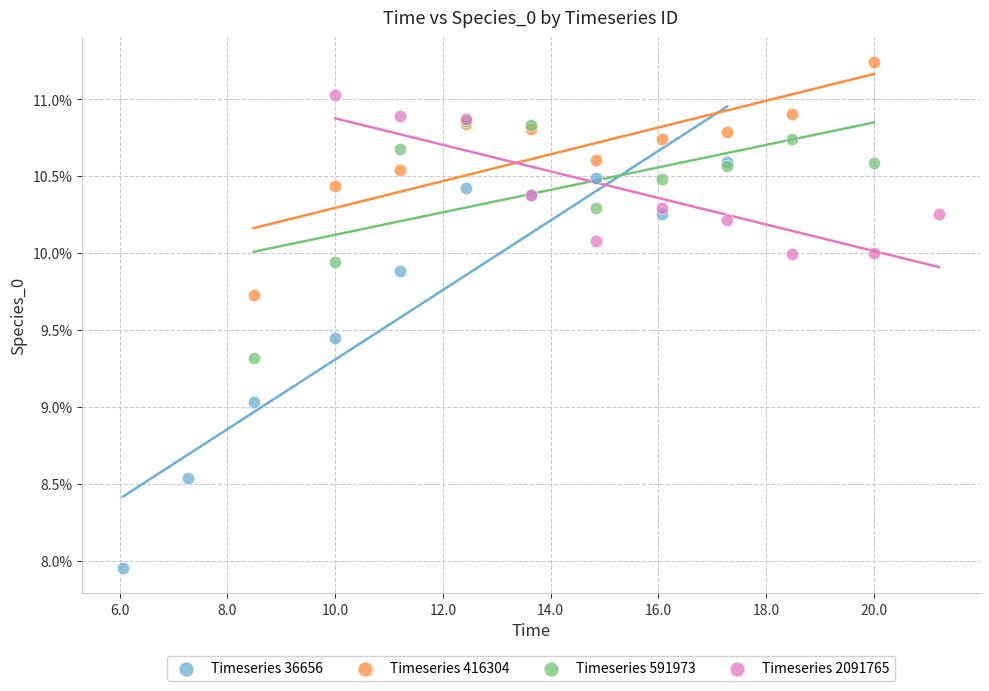

Which series has the largest Y range (max minus min)?

Timeseries 36656